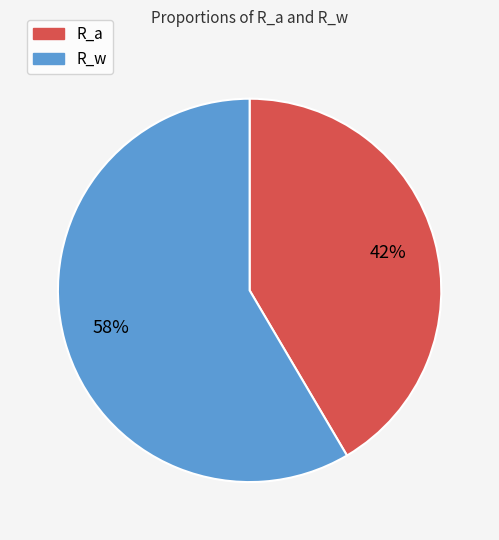

How many segments does this pie chart have?

2